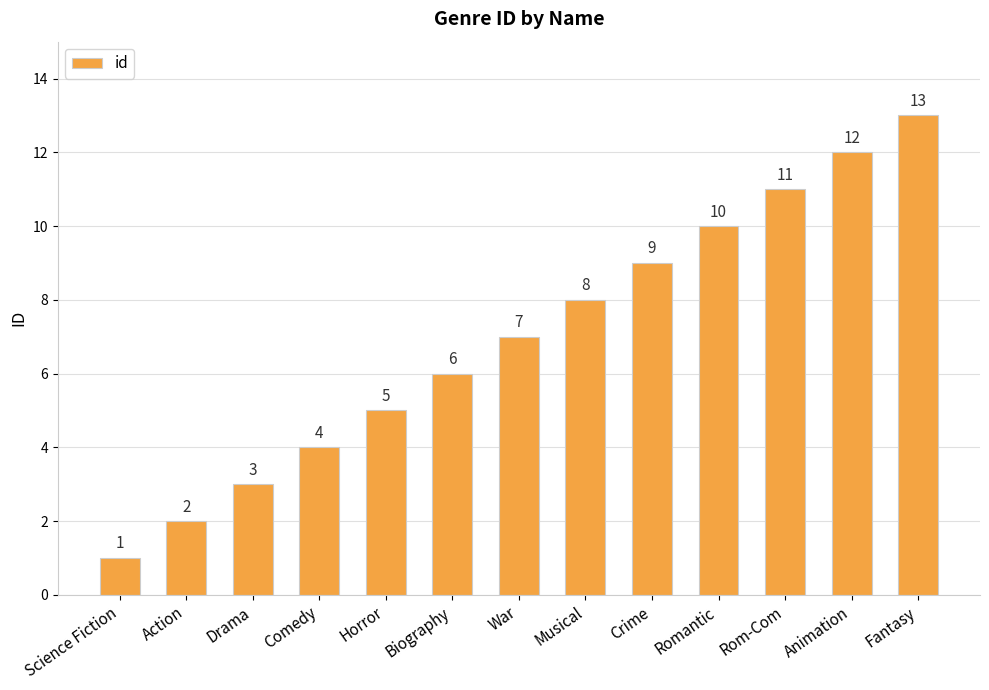

Rank the categories by value from highest to lowest.

Fantasy, Animation, Rom-Com, Romantic, Crime, Musical, War, Biography, Horror, Comedy, Drama, Action, Science Fiction